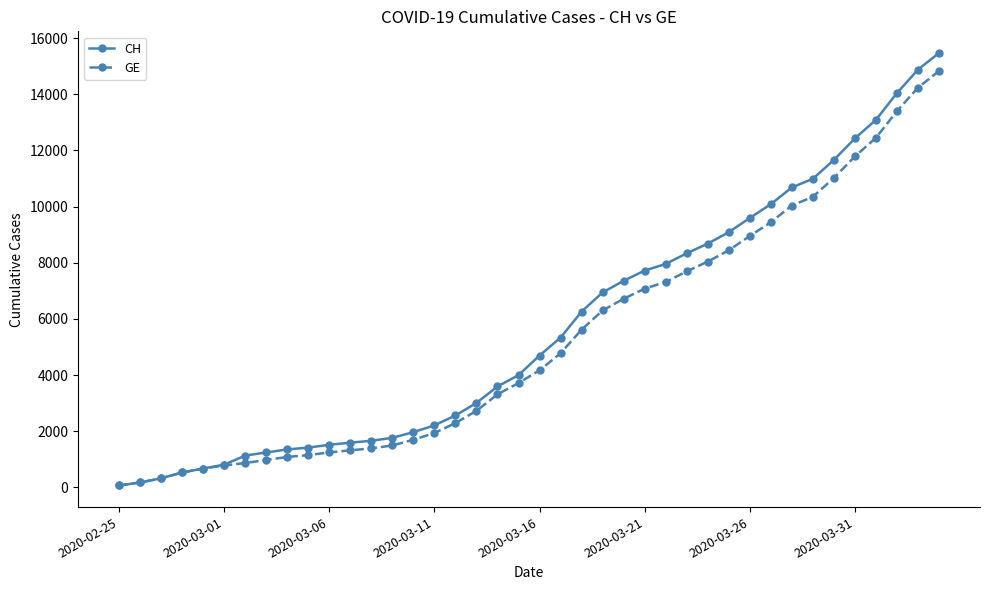

At how many categories does at least one series exceed 12772?

4